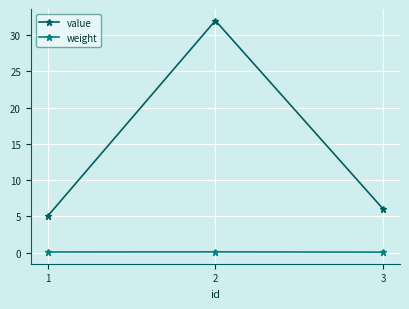

Which series changed the most between 2 and 3?

value